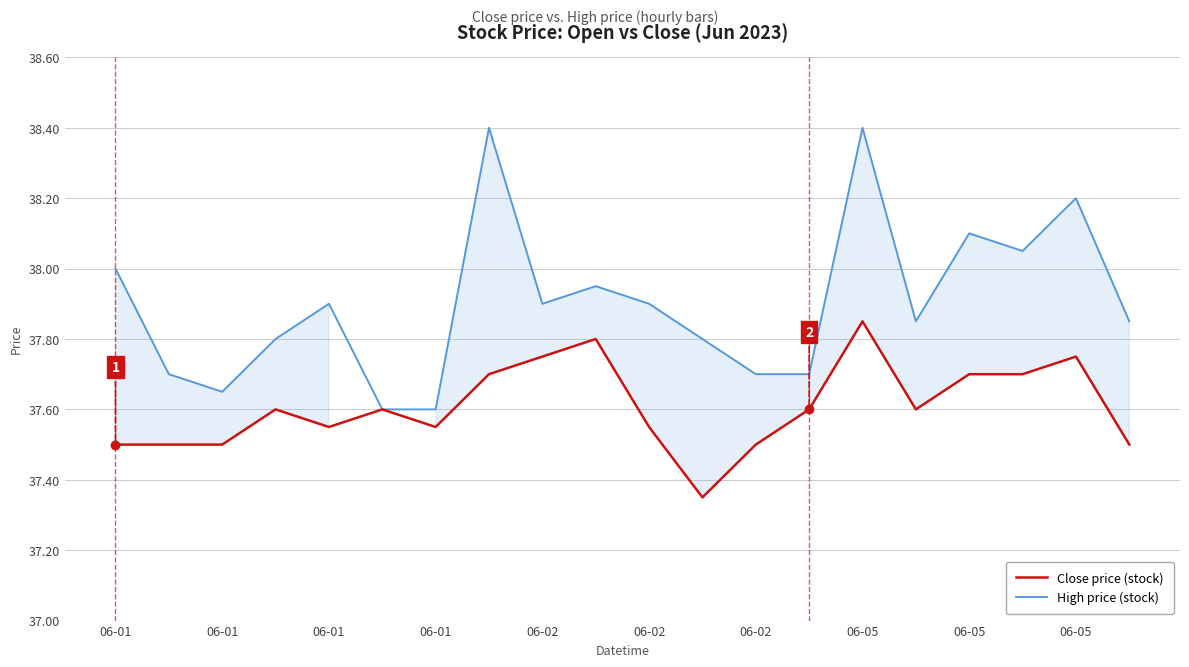

Which series has the largest range (max minus min)?

High price (stock)